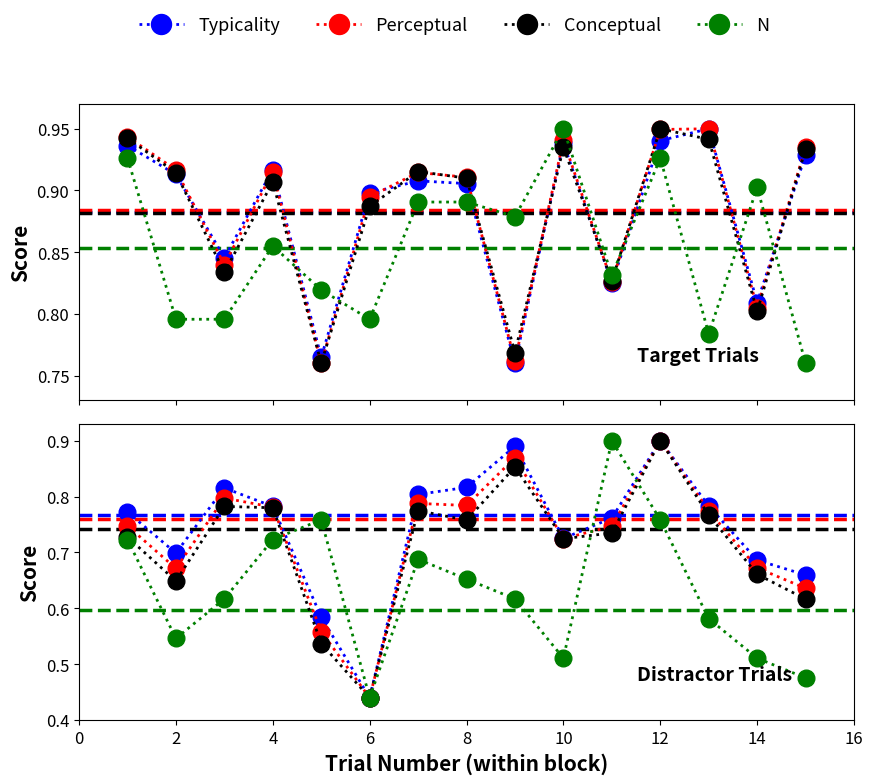

True or false: Conceptual and Perceptual cross at least once.

False